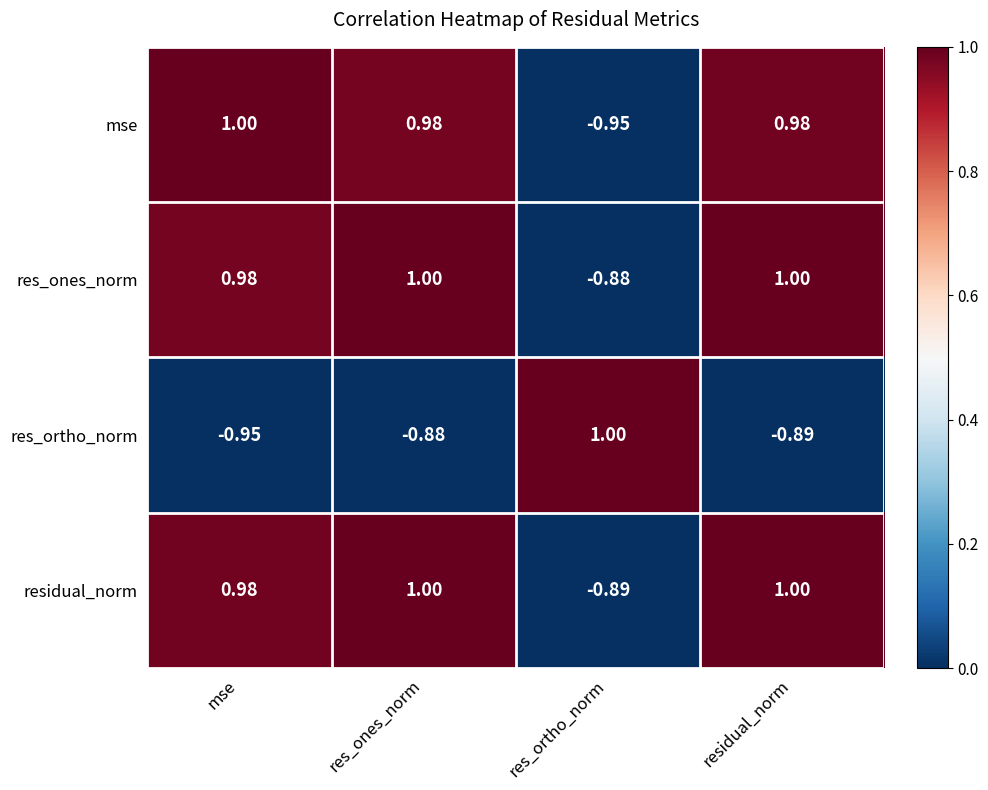

Is the value of residual_norm at residual_norm greater than the value of res_ortho_norm at mse?

Yes